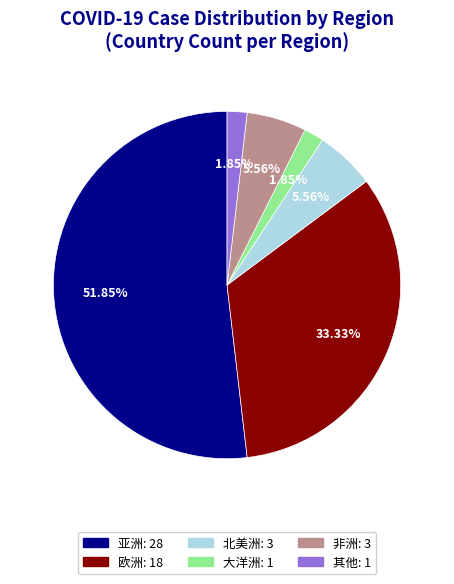

What percentage is NOT represented by 北美洲?

94.4%